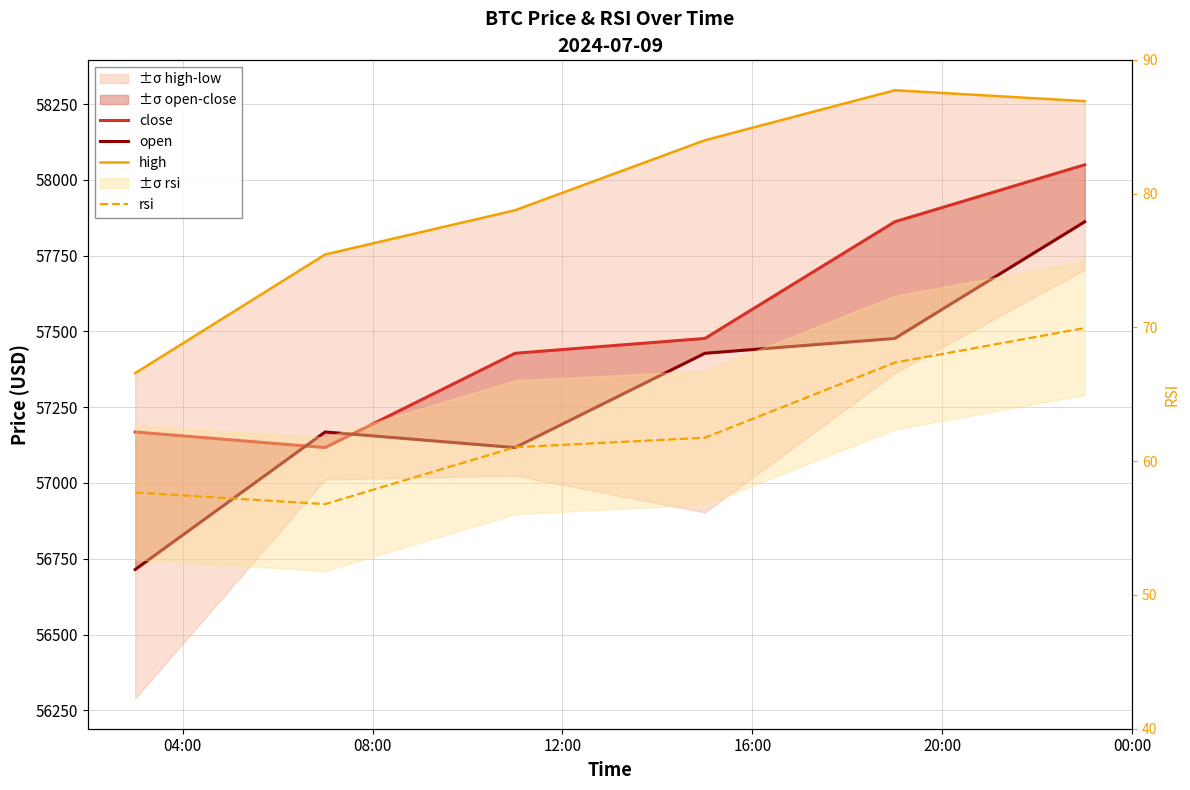

Is this an area chart (filled region under the line)?

No